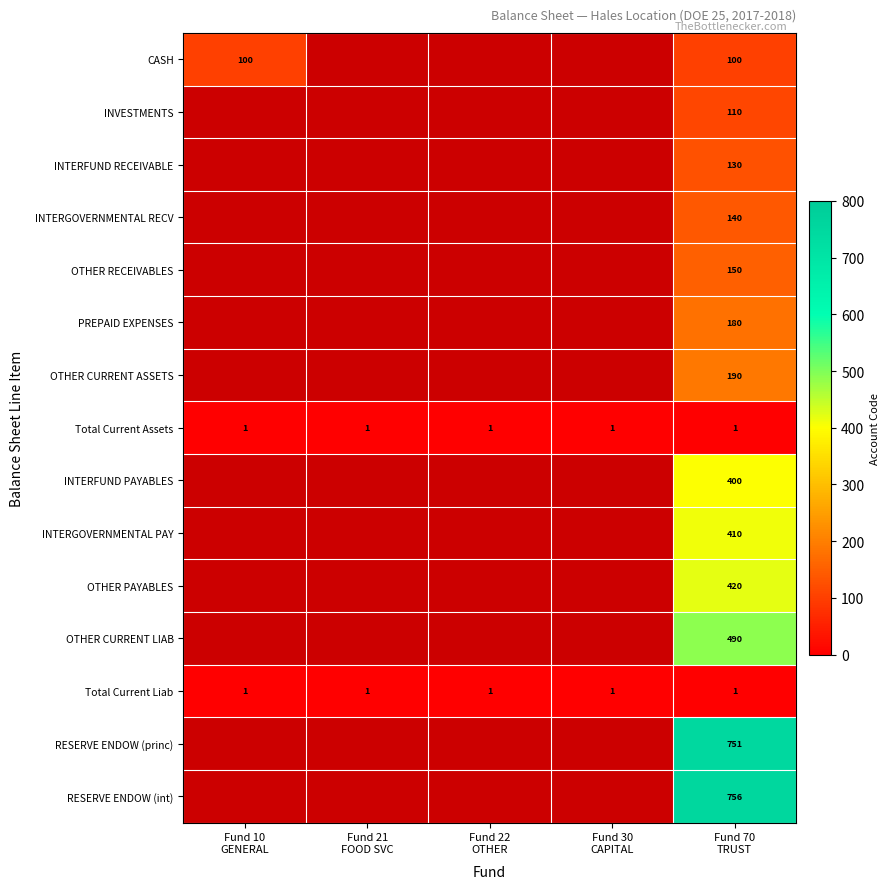

How many data points does each series have?

5